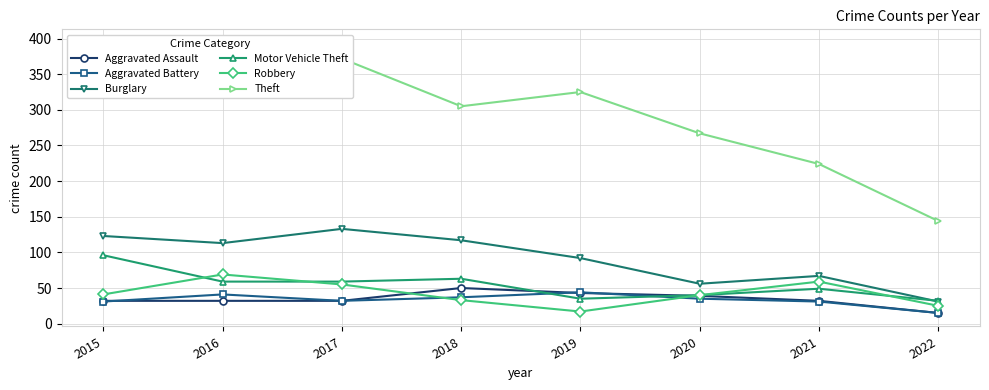

Is it true that Burglary equals 117 at 2018?

True